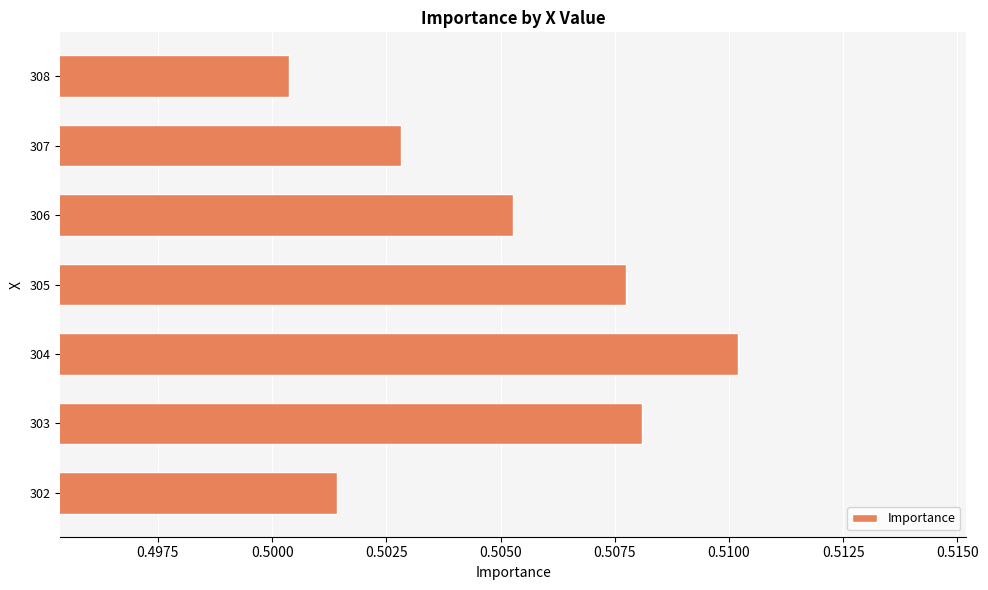

Between 305 and 307, which is larger?

305